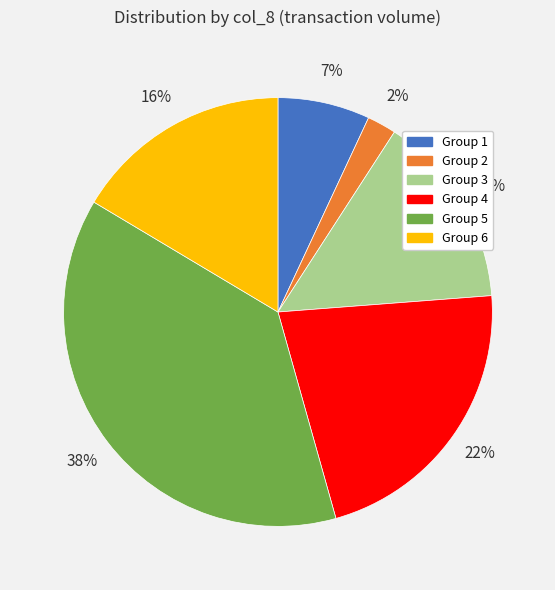

Is there a majority slice in this chart?

No